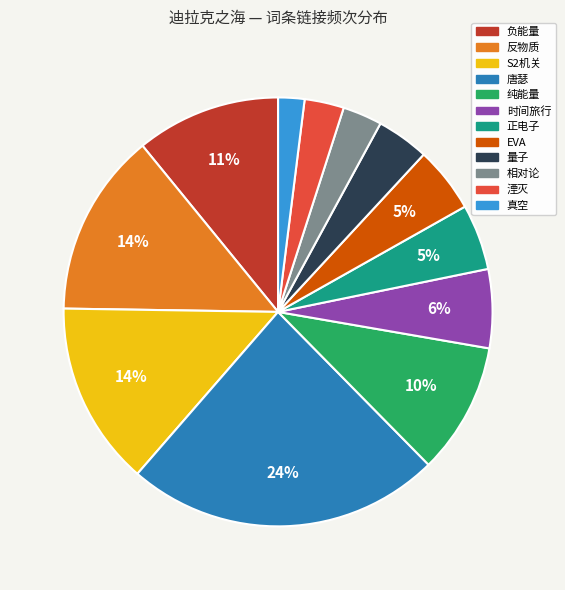

To the nearest percent, what is the difference between the largest and smallest slice percentages?

22%